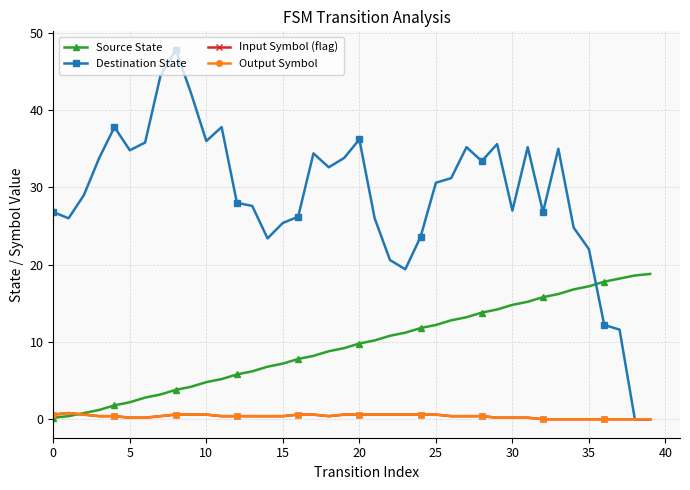

Does the chart have visible grid lines?

Yes